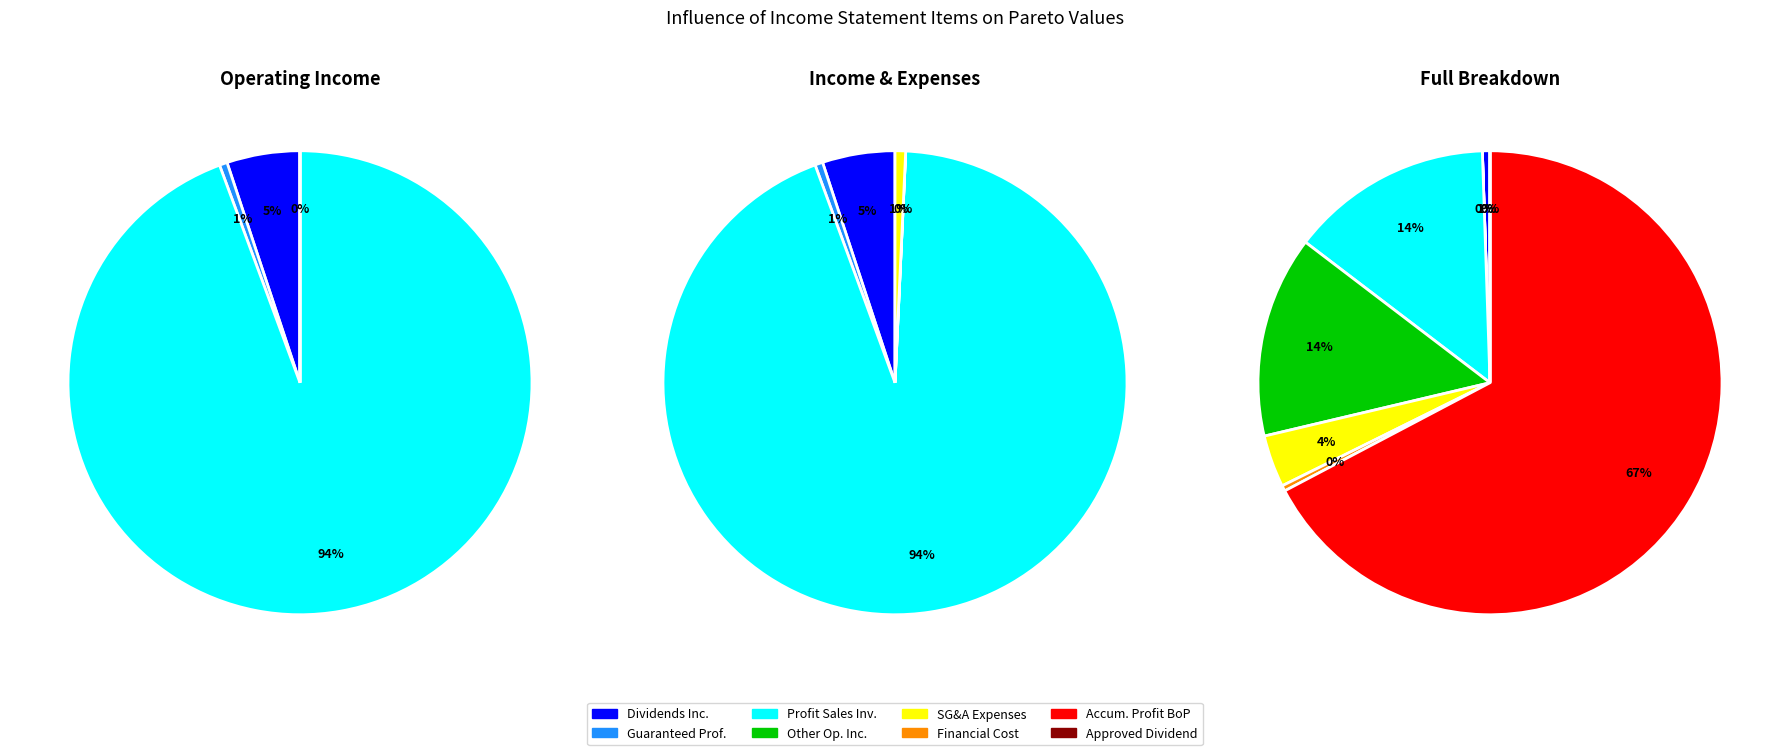

How many segments does this pie chart have?

8